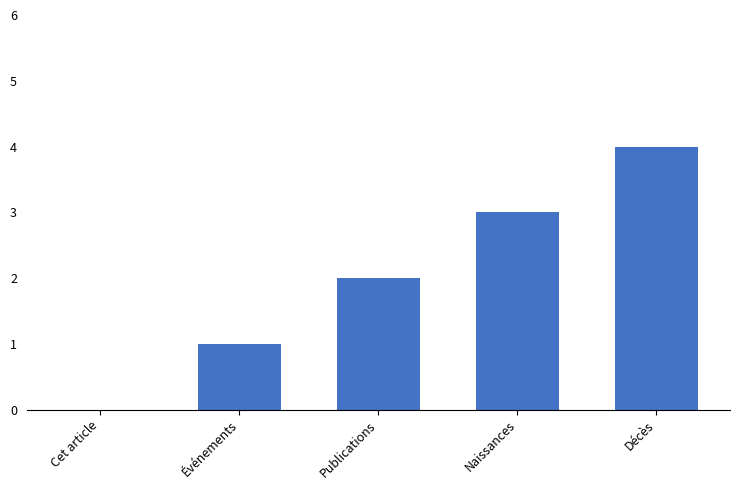

What is the sum of all values?

10